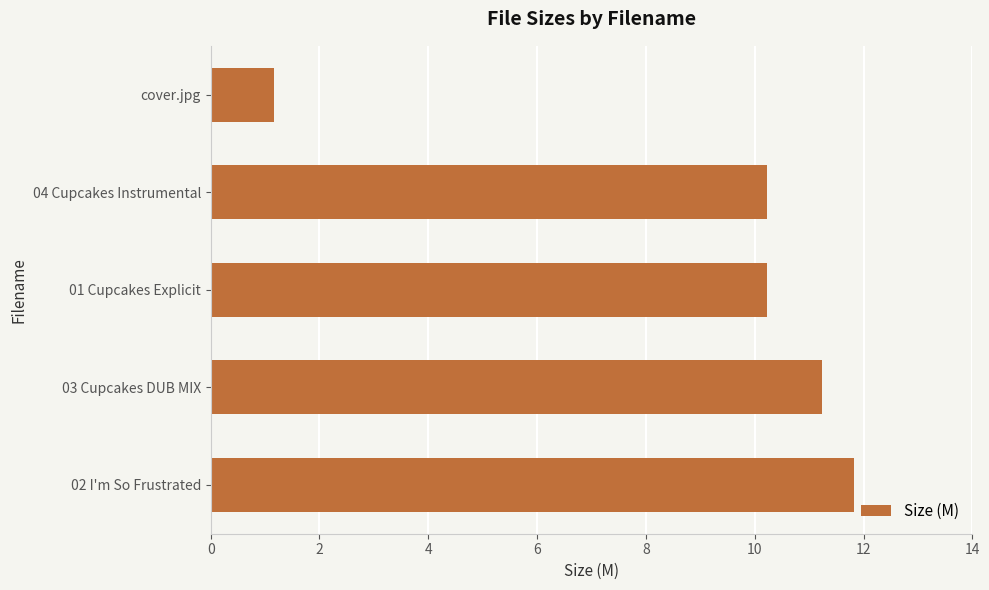

What is the sum of the values at cover.jpg and 04 Cupcakes Instrumental?

11.4